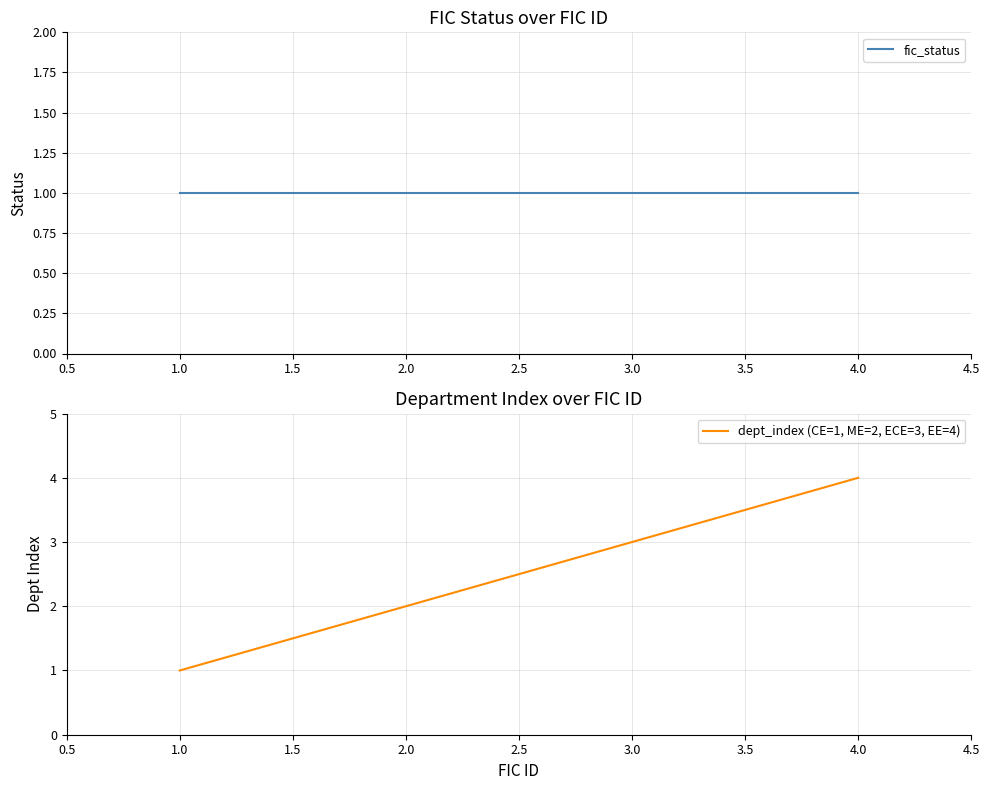

Which series has the largest total across all categories?

dept_index (CE=1, ME=2, ECE=3, EE=4)